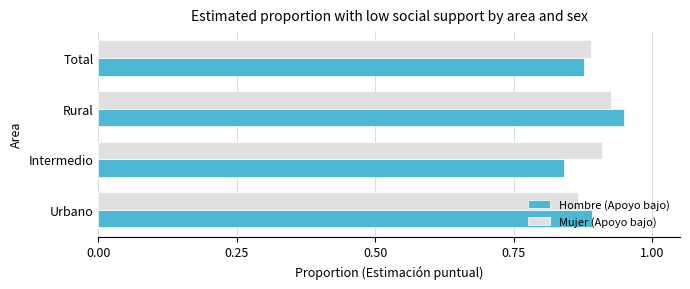

What is the sum of all Hombre (Apoyo bajo) values?

3.6